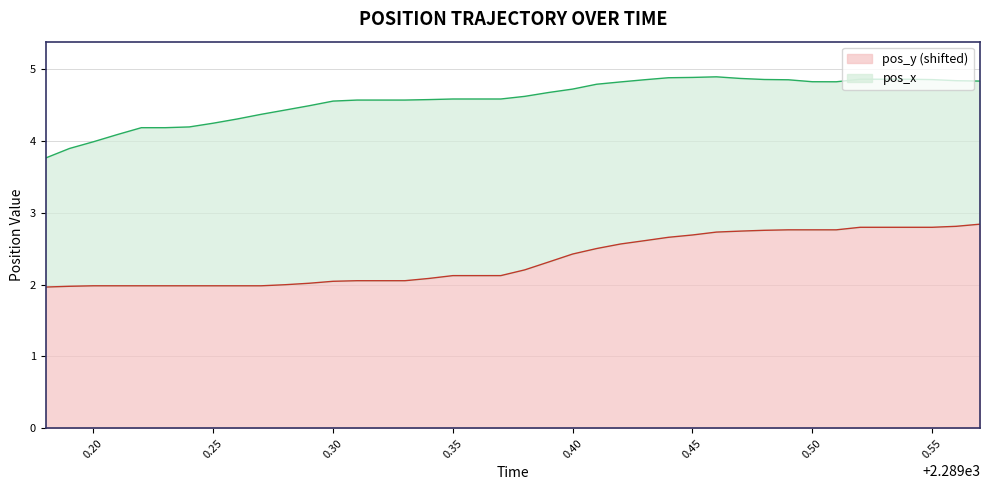

What is the greatest value displayed?

2.8